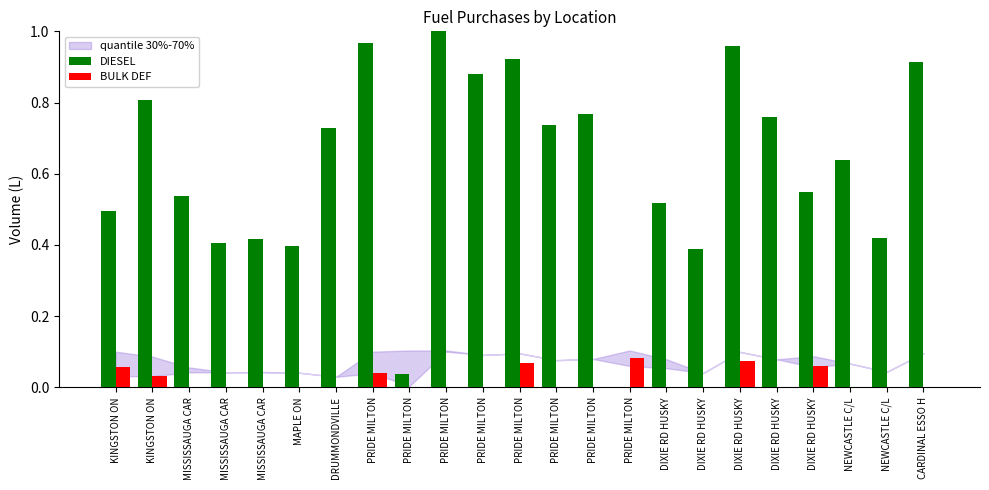

Rank the series at PRIDE MILTON from highest to lowest value.

DIESEL, BULK DEF